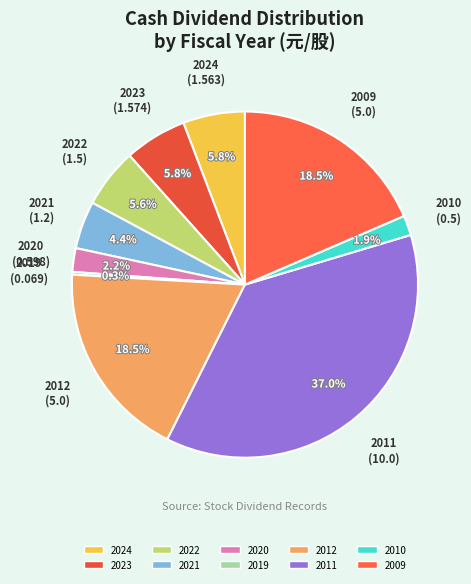

Is there any slice that represents more than half of the pie?

No